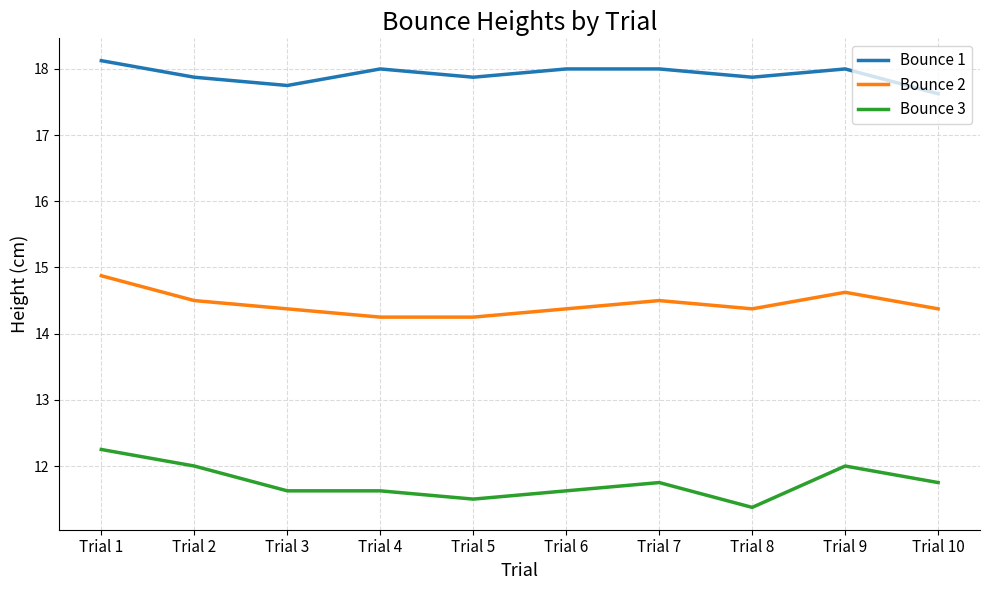

The value of Bounce 1 at Trial 5 is 27.3. True or false?

False